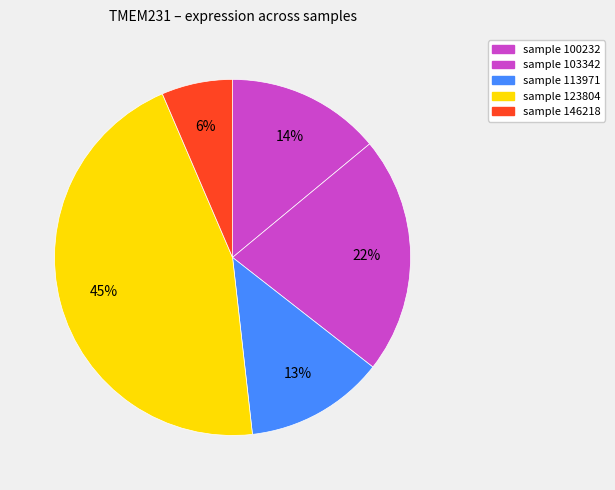

Which slice is the largest?

123804